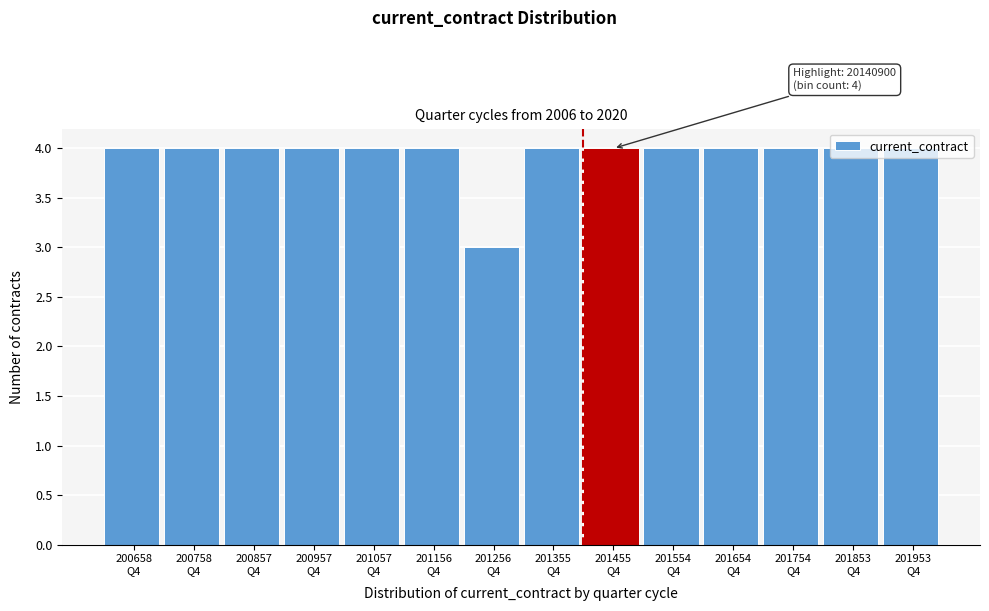

What is the value of the 7th bar from the left?

3